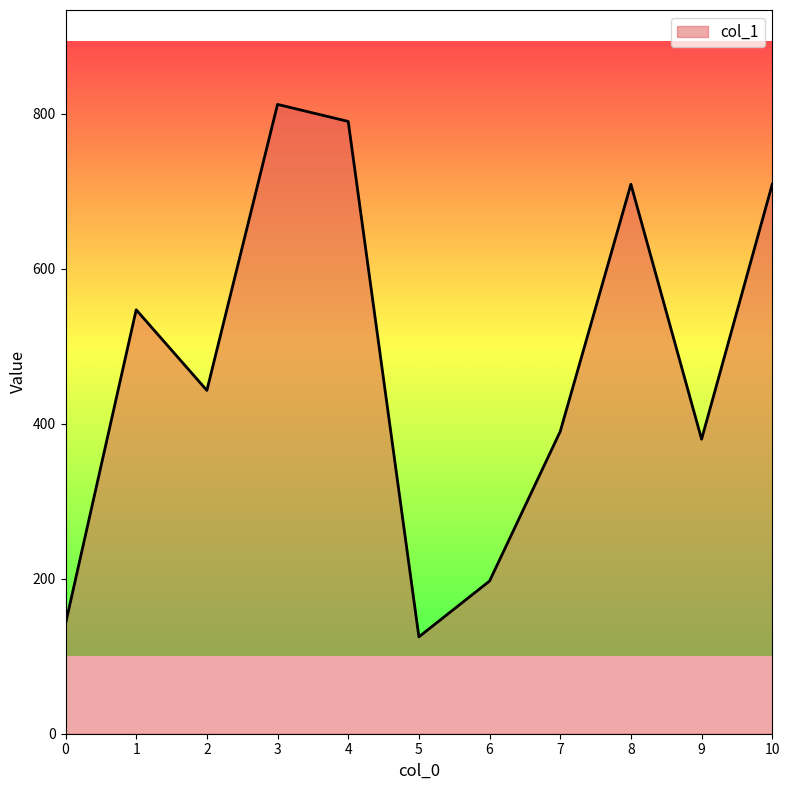

What is the greatest value displayed?

812